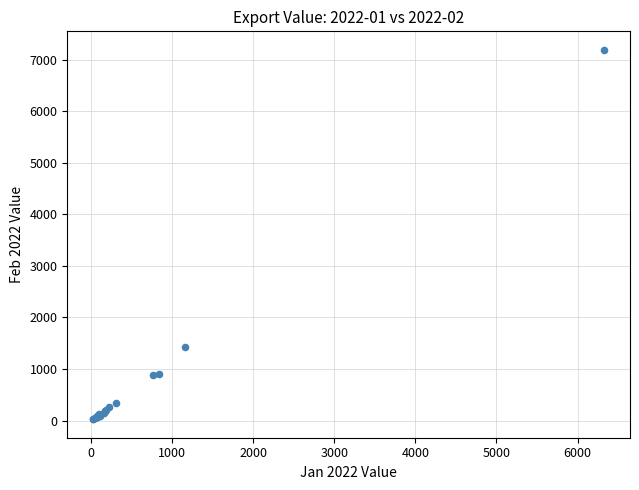

What Y value in the scatter plot is closest to 3608?

1429.9